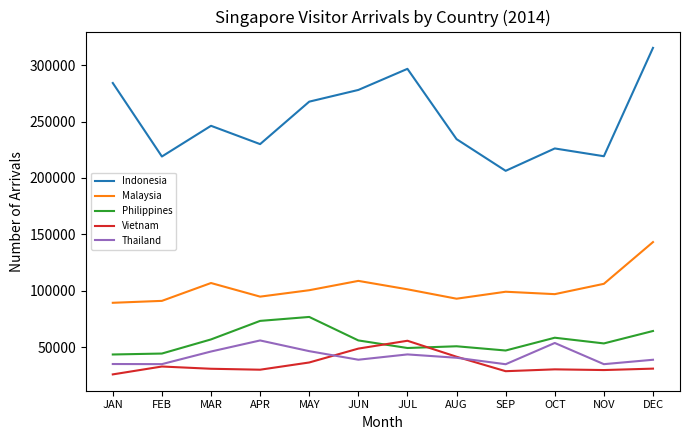

Where is Vietnam nearest to the value 40968?

AUG